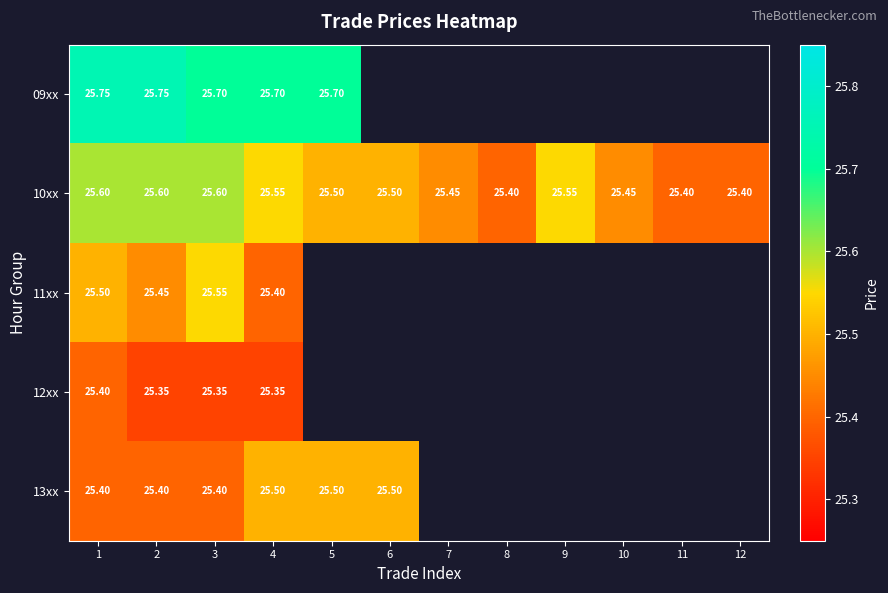

Read the 12xx value at 2.

25.4